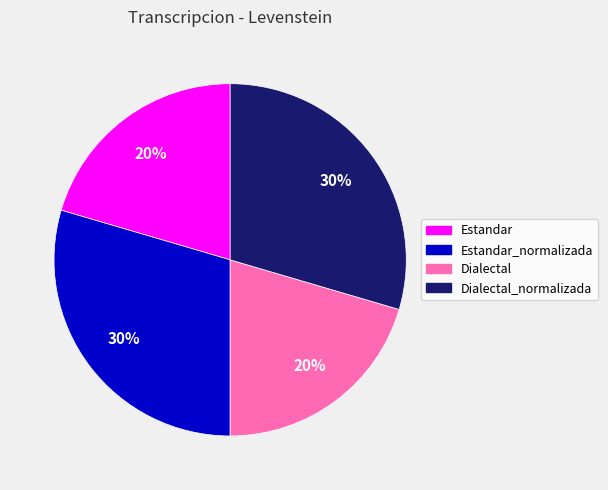

Is there a majority slice in this chart?

No